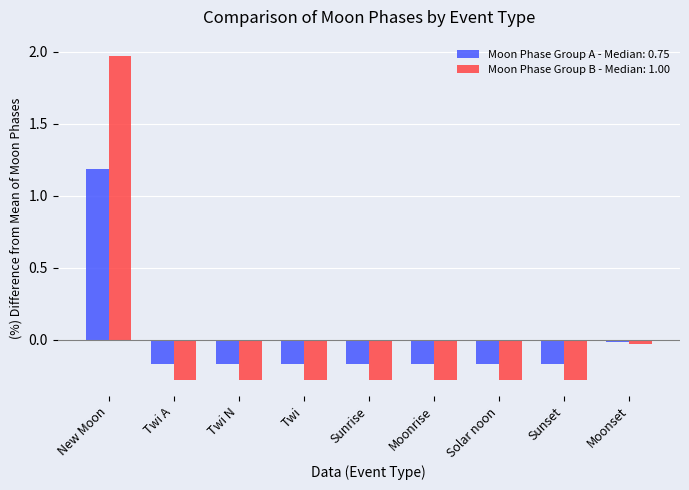

Is it true that Moon Phase Group A - Median: 0.75 equals -0.3 at Twi?

False